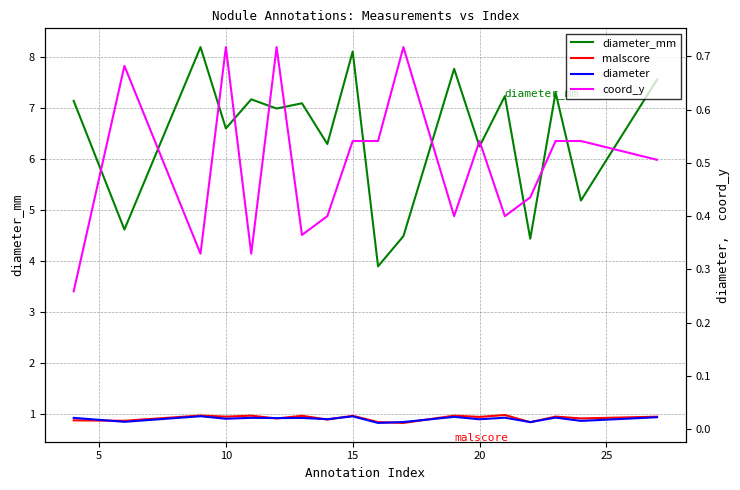

What are all the series names shown in the legend?

diameter_mm, malscore, diameter, coord_y